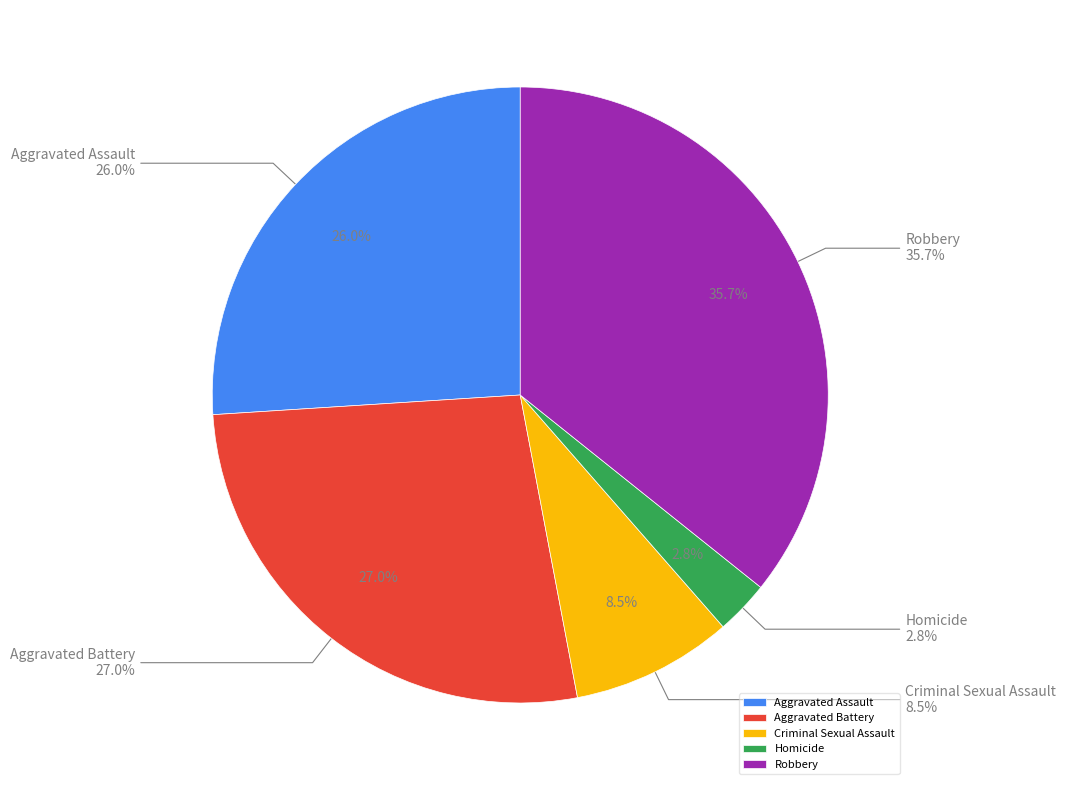

What is the total percentage of Criminal Sexual Assault and Robbery?

44.2%